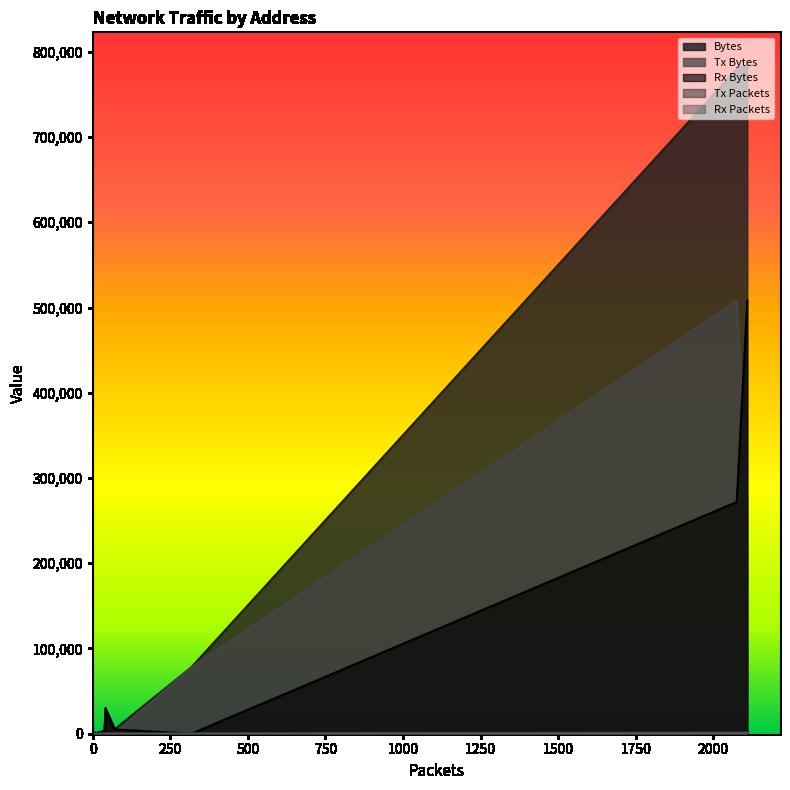

Reading left to right, extract all data points from this chart.

Bytes: 783661	779757	77940	5020	6420	29316	30156	2454	3214	2580	540	900	1604	360
Tx Bytes: 275317	507900	77940	0	0	0	0	0	0	0	0	0	804	0
Rx Bytes: 508344	271857	0	5020	6420	29316	30156	2454	3214	2580	540	900	800	360
Tx Packets: 958	1153	318	0	0	0	0	0	0	0	0	0	4	0
Rx Packets: 1151	922	0	70	70	42	42	38	38	30	10	10	4	6